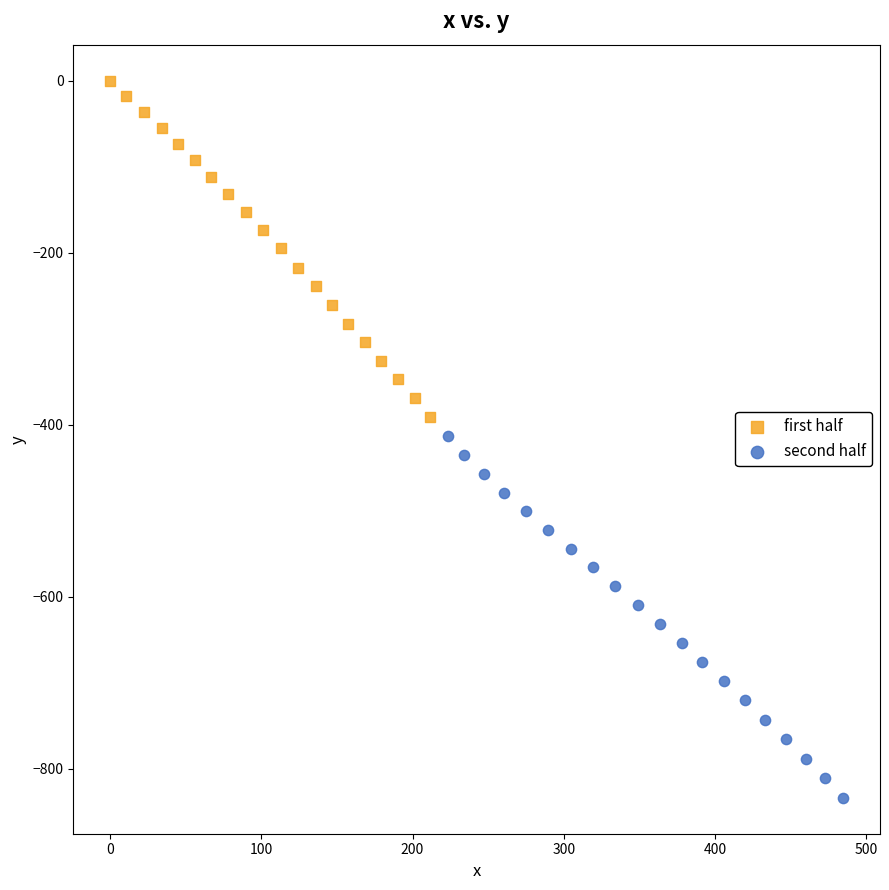

Which series contains the highest Y value?

first half